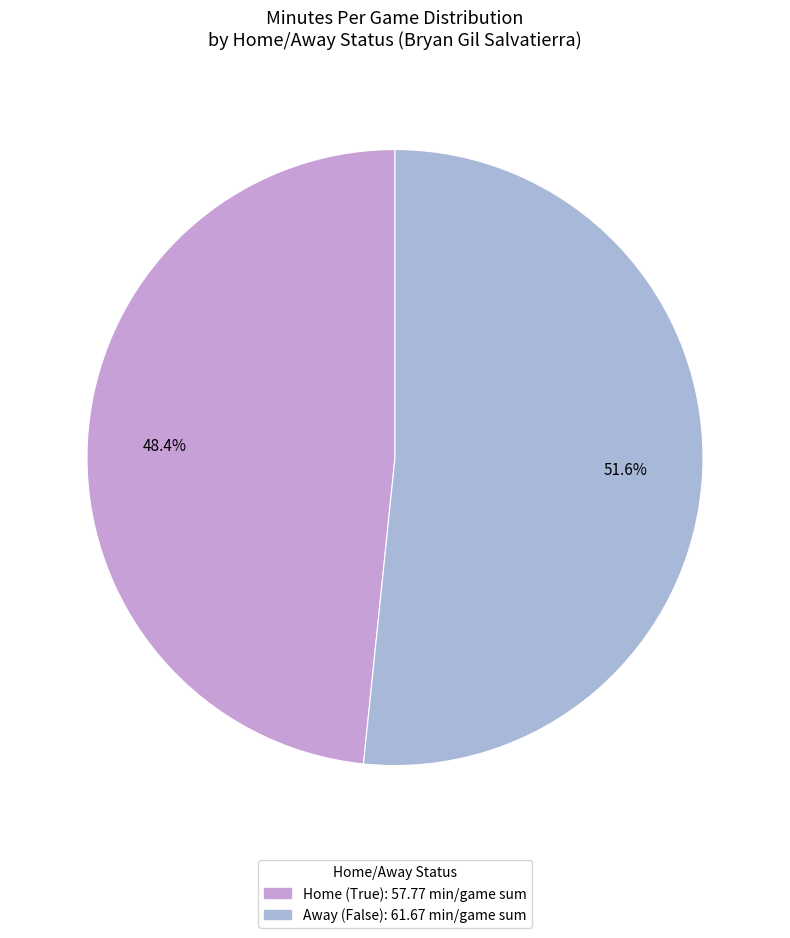

Does any single category account for the majority?

Yes